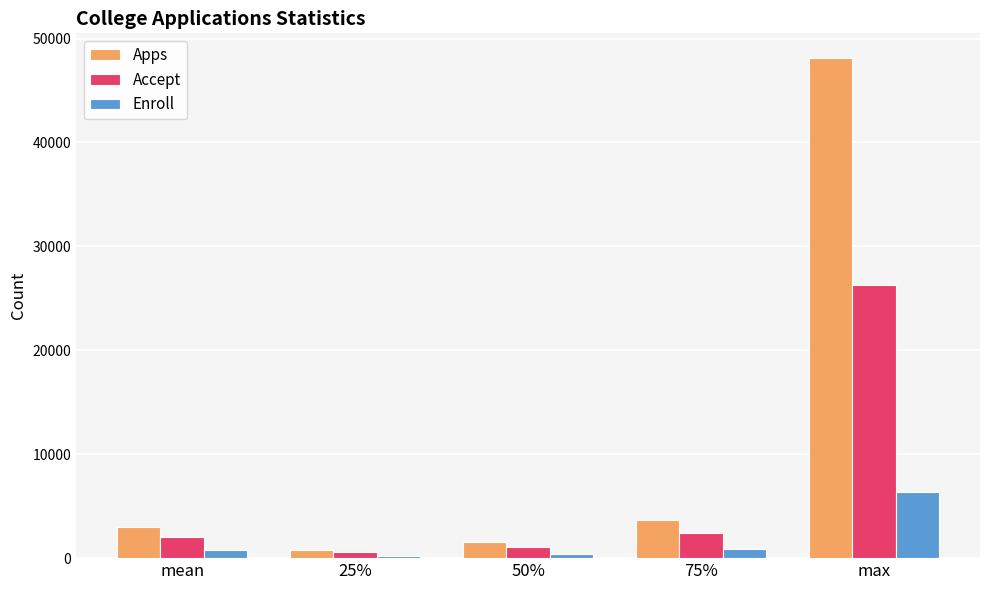

How many categories are shown in the chart?

5